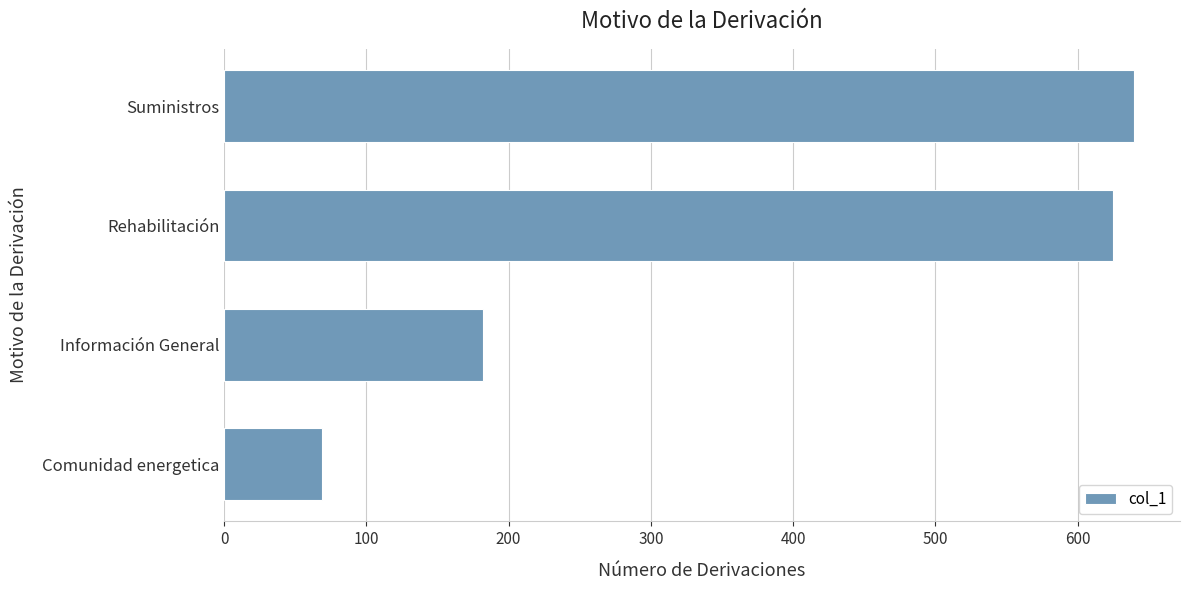

What is the approximate value at Rehabilitación?

625